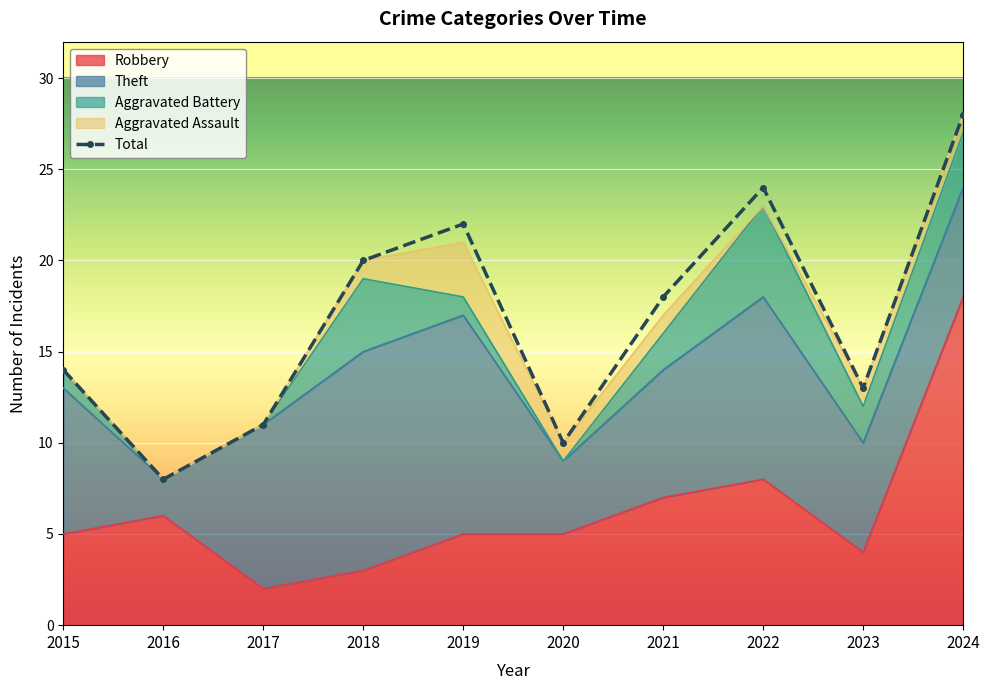

True or false: Total and Theft intersect in this chart.

False